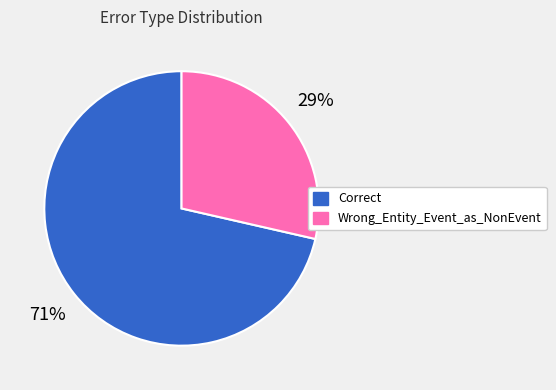

To the nearest percent, what is the average slice percentage?

50%